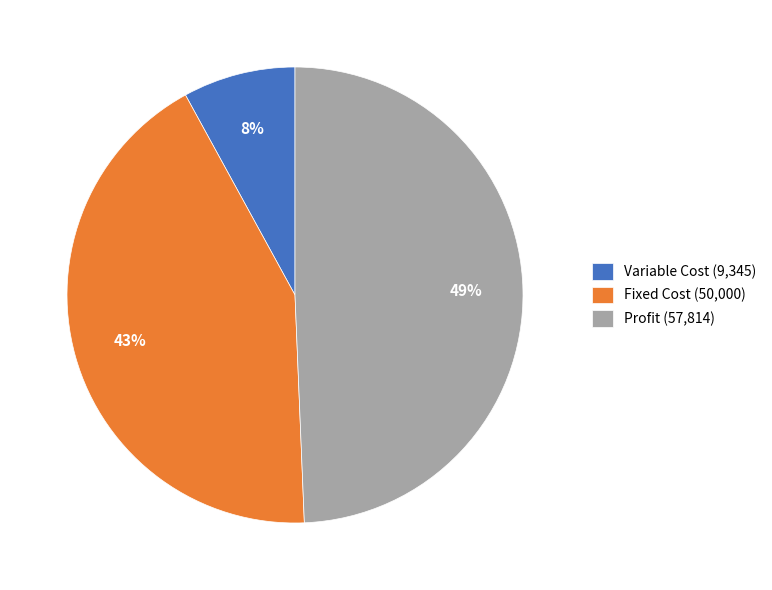

Is the sum of Variable Cost and Fixed Cost greater than half?

Yes